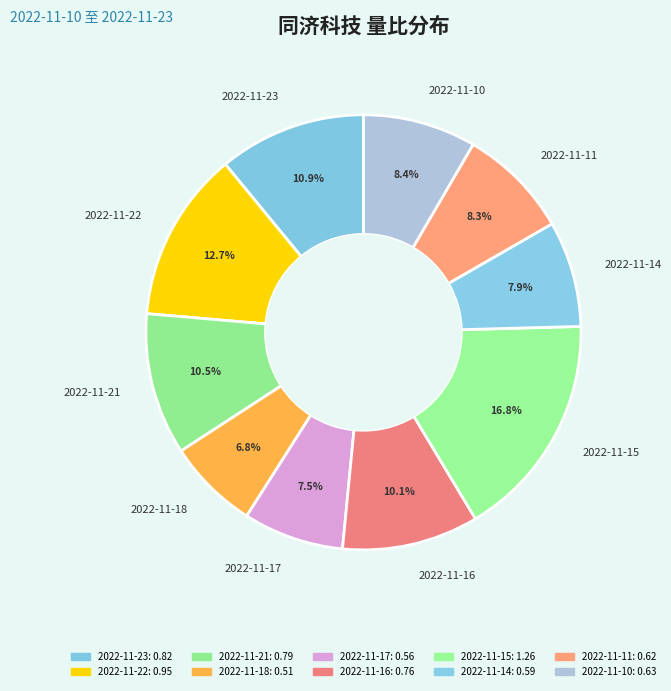

How many slices are in this pie chart?

10